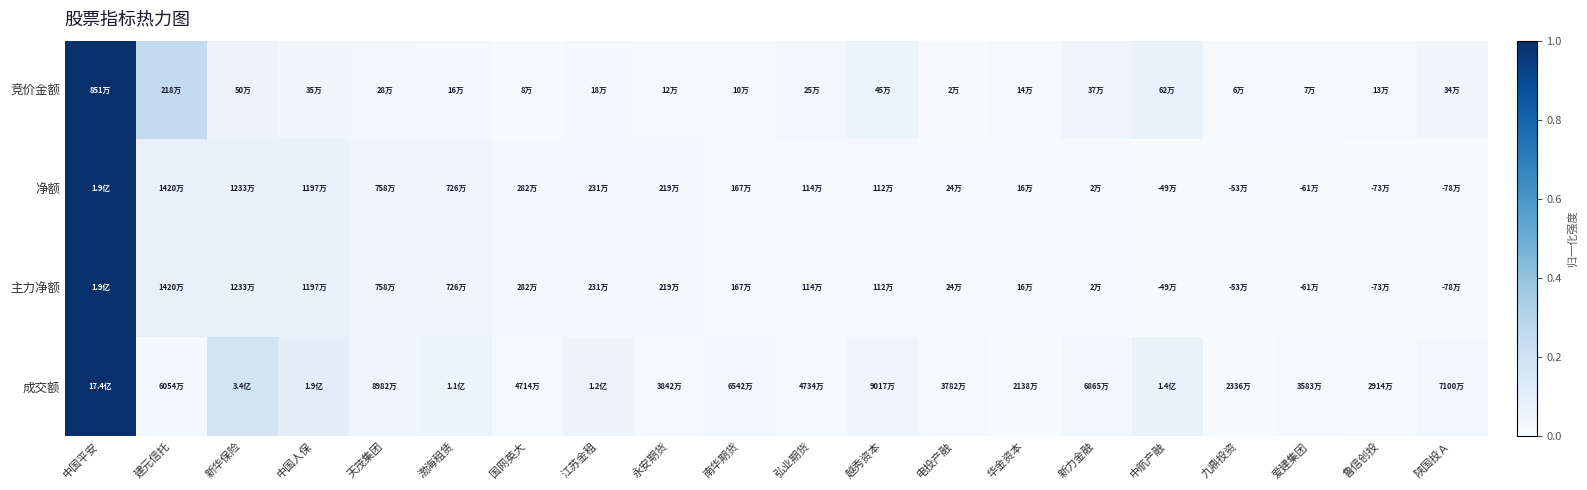

What is the greatest value displayed?

1.0